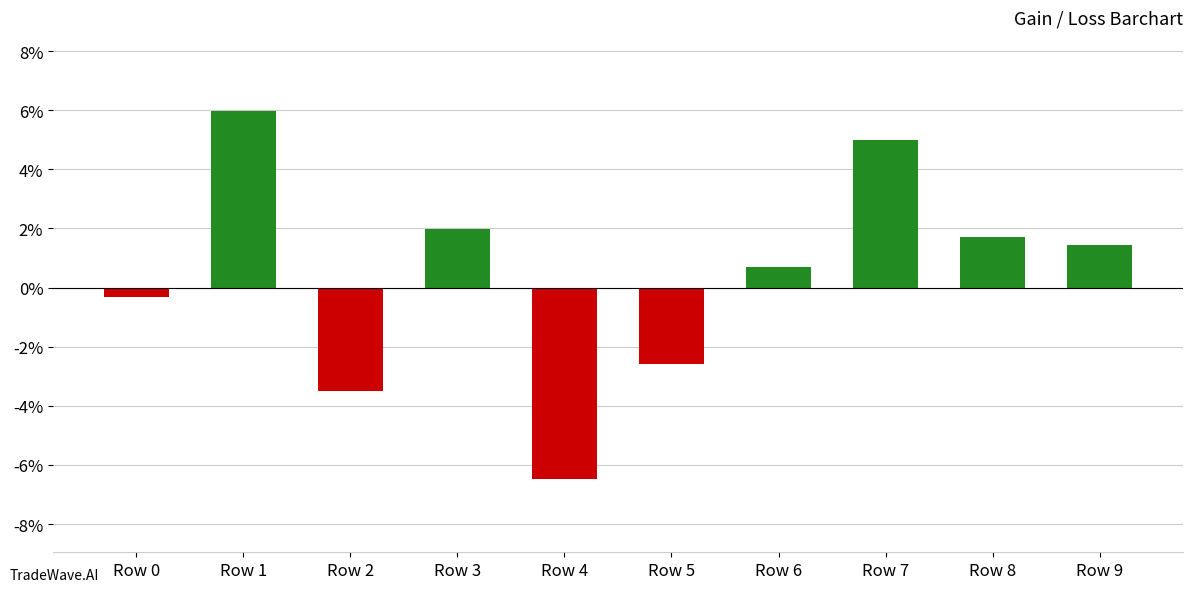

Reading left to right, transcribe all the data shown in this chart.

Row 0=-0.0	Row 1=0.1	Row 2=-0.0	Row 3=0.0	Row 4=-0.1	Row 5=-0.0	Row 6=0.0	Row 7=0.0	Row 8=0.0	Row 9=0.0